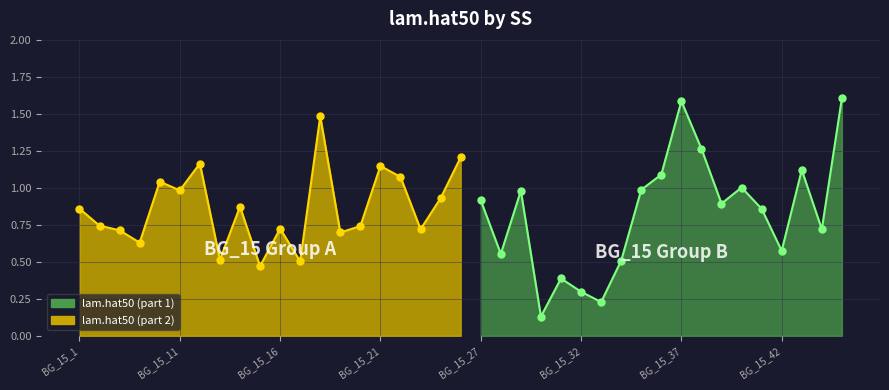

List the labels in order of value, smallest first.

BG_15_30, BG_15_33, BG_15_32, BG_15_31, BG_15_15, BG_15_17, BG_15_34, BG_15_13, BG_15_28, BG_15_42, BG_15_4, BG_15_19, BG_15_3, BG_15_23, BG_15_44, BG_15_16, BG_15_20, BG_15_2, BG_15_41, BG_15_1, BG_15_14, BG_15_39, BG_15_27, BG_15_24, BG_15_29, BG_15_11, BG_15_35, BG_15_40, BG_15_10, BG_15_22, BG_15_36, BG_15_43, BG_15_21, BG_15_12, BG_15_26, BG_15_38, BG_15_18, BG_15_37, BG_15_45